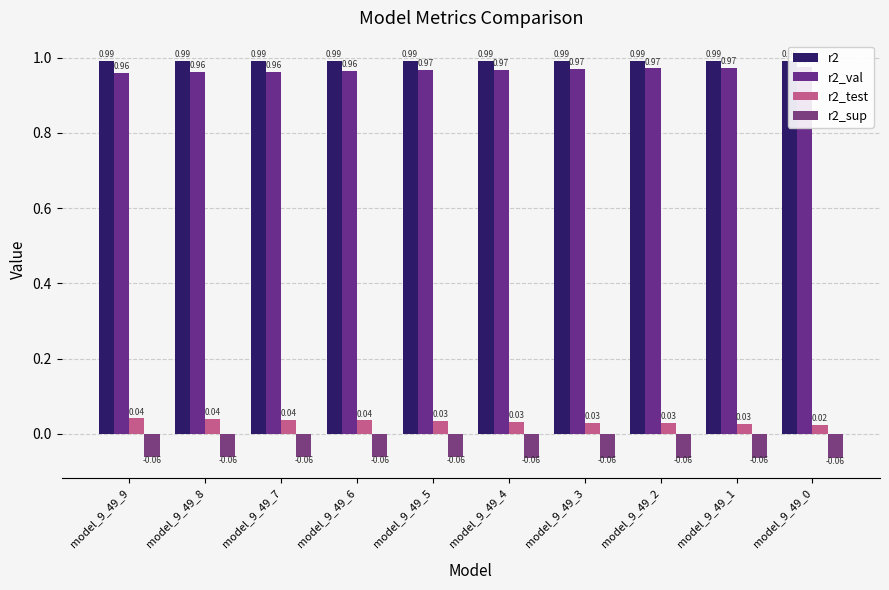

What is the sum of the r2_test values at model_9_49_3 and model_9_49_7?

0.1